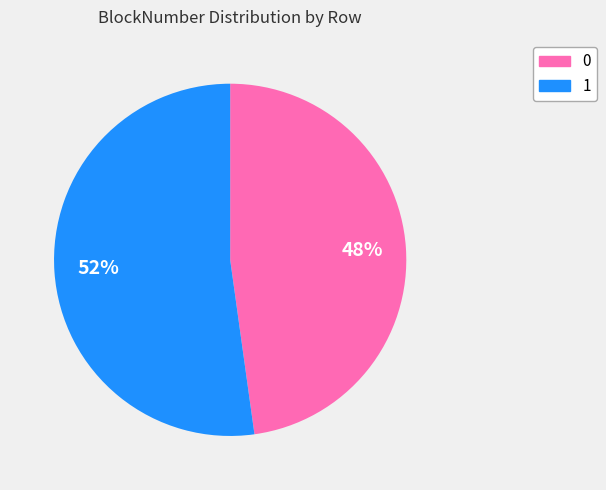

What is the ratio of the value at 0 to the value at 1?

0.9